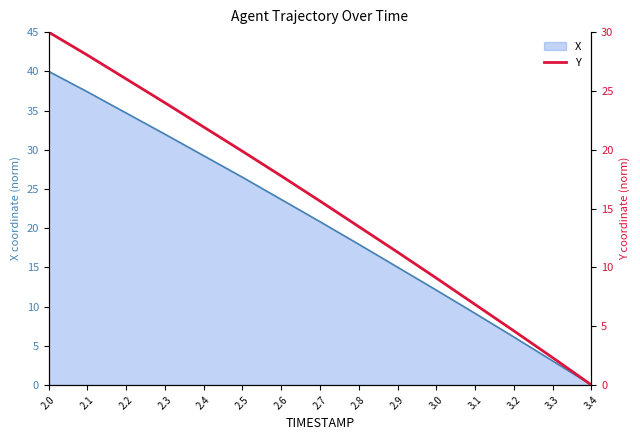

True or false: X has a value of 6.1 at 3.2.

True